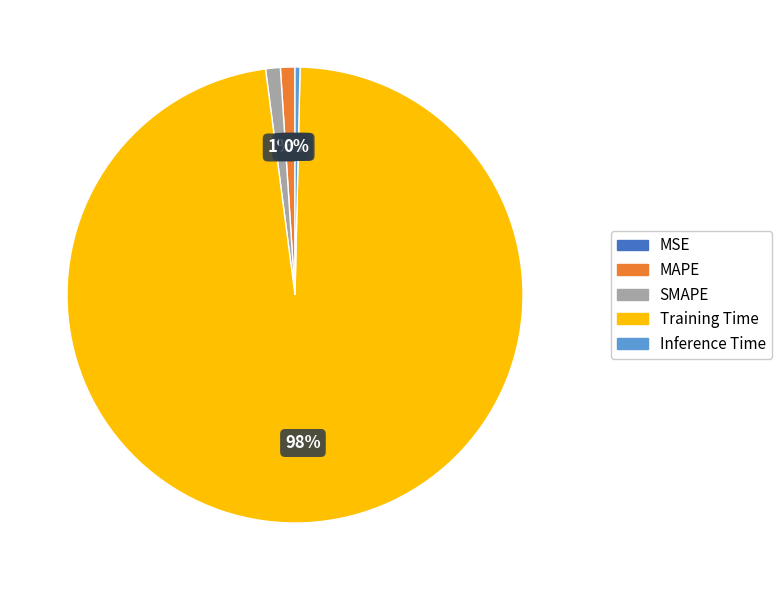

True or false: Inference Time accounts for 15% of the total.

False